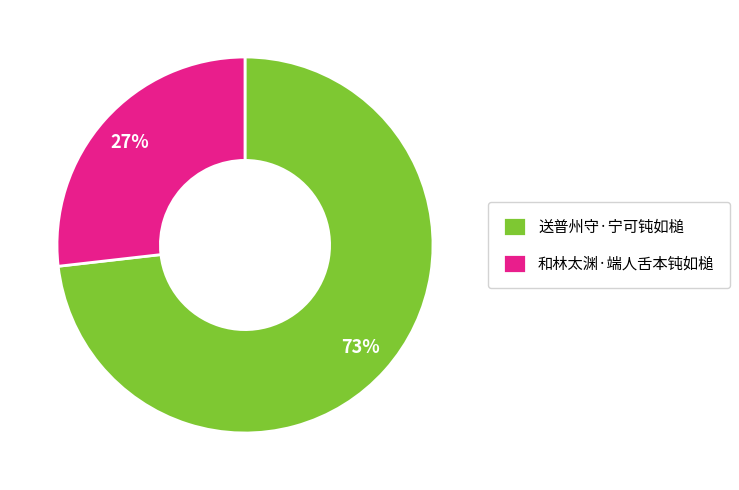

How many segments does this pie chart have?

2